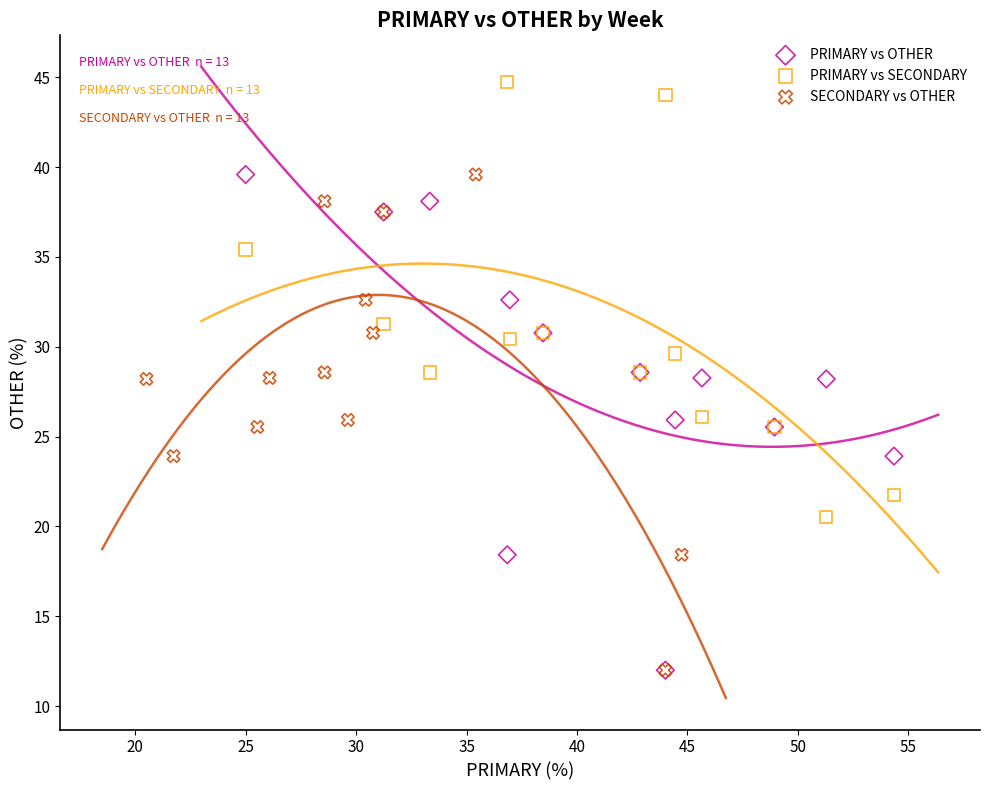

What are all the series names shown in the legend?

PRIMARY vs OTHER, PRIMARY vs SECONDARY, SECONDARY vs OTHER